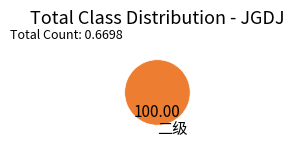

What is the majority slice?

二级